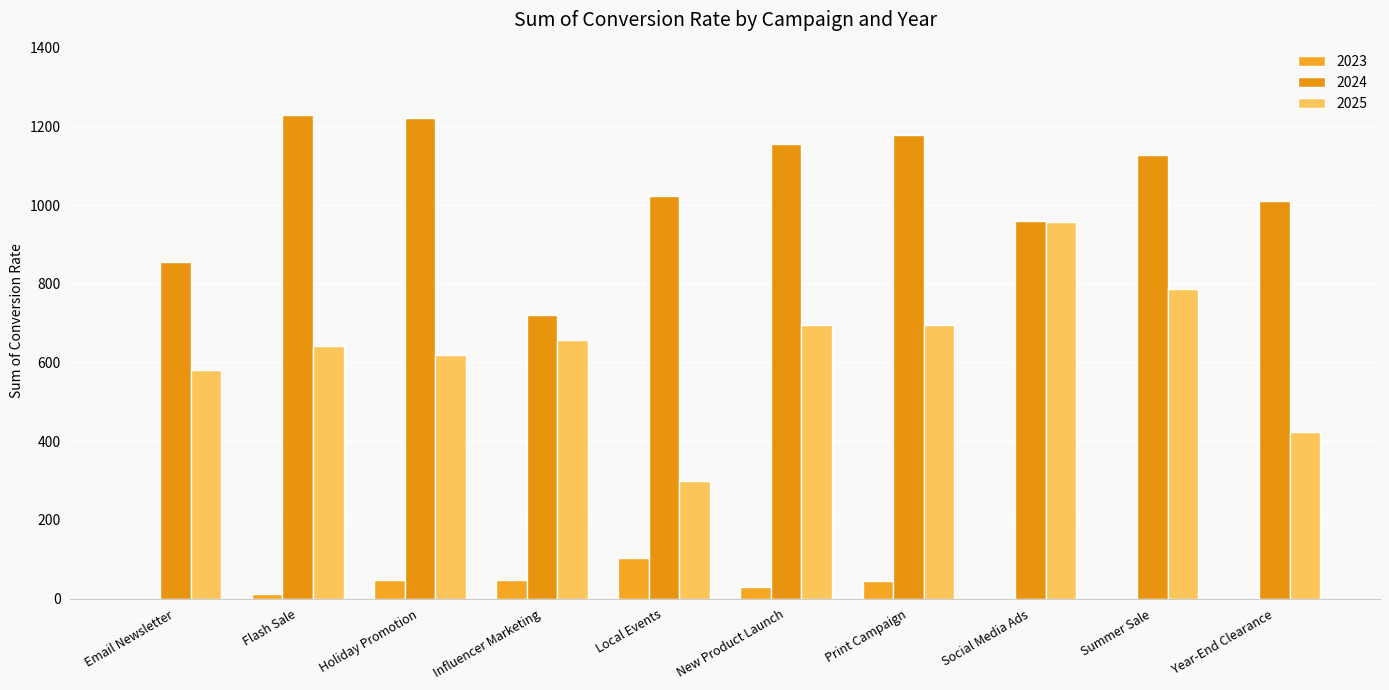

What is the label of the 3rd bar from the left?

Holiday Promotion